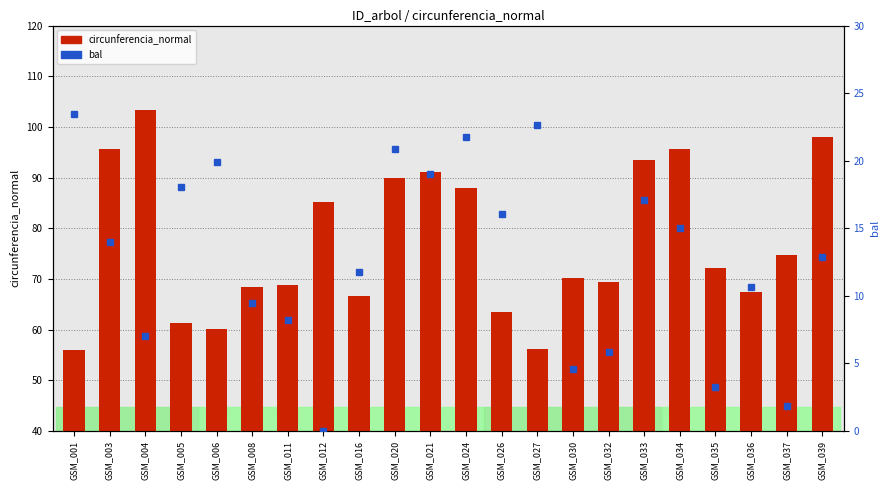

How many data points in circunferencia_normal are above 72?

11